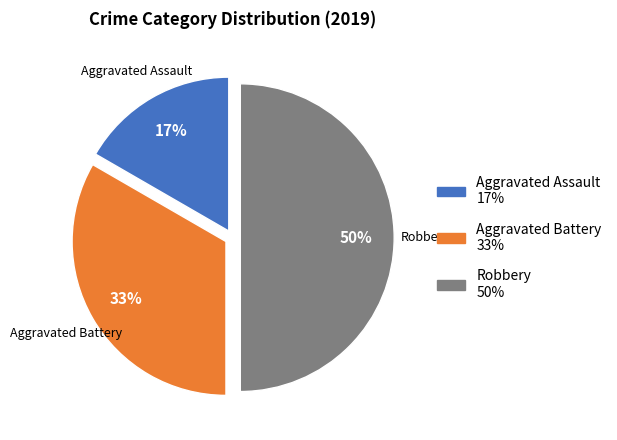

How many segments does this pie chart have?

3